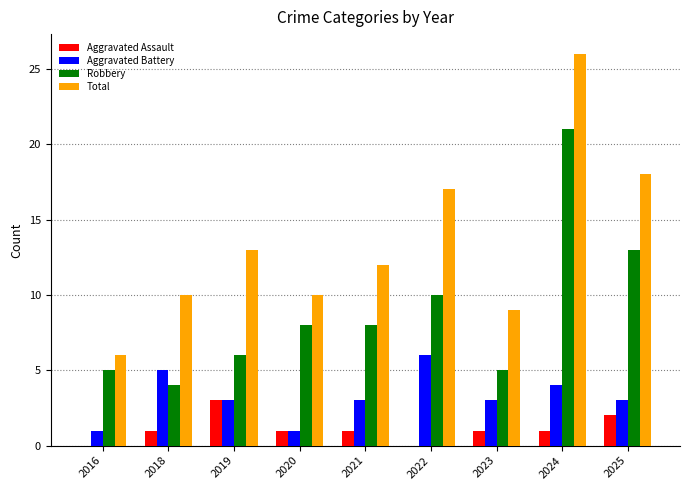

What is the sum of all Robbery values?

80